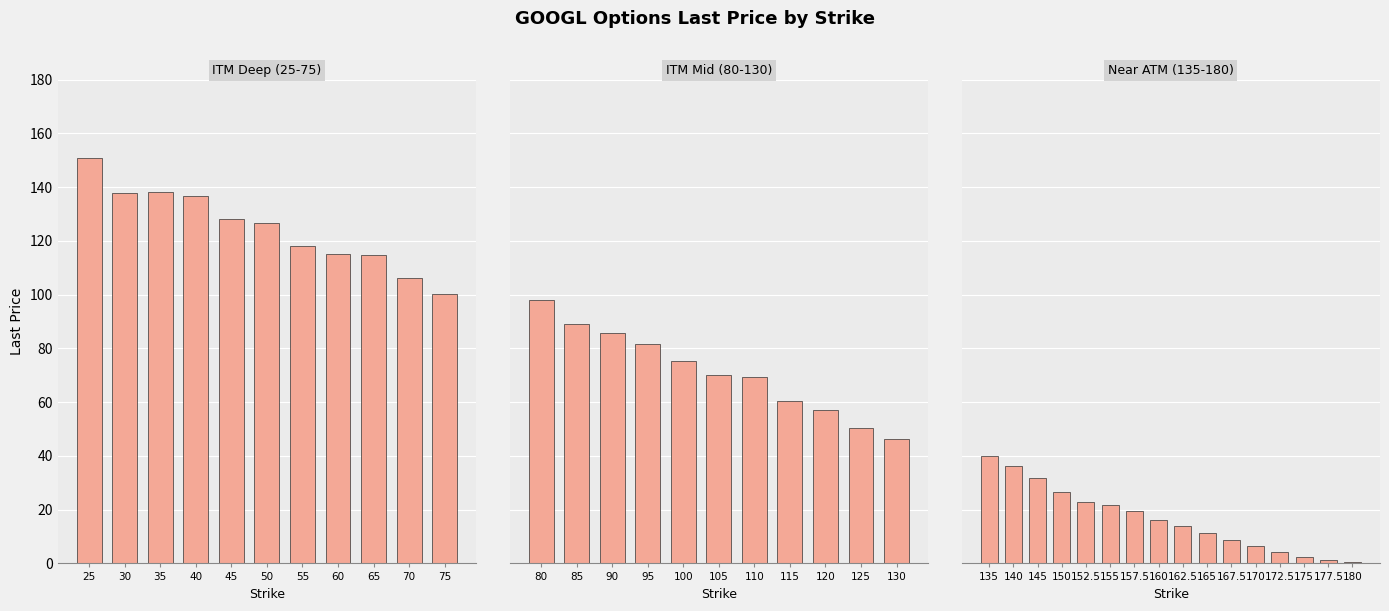

Does the chart contain stacked bars?

No